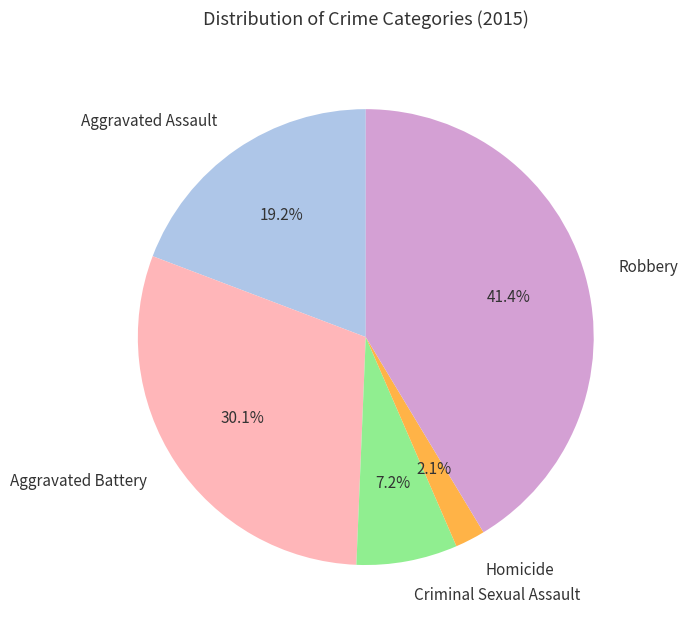

To the nearest percent, what portion does Homicide represent?

2%